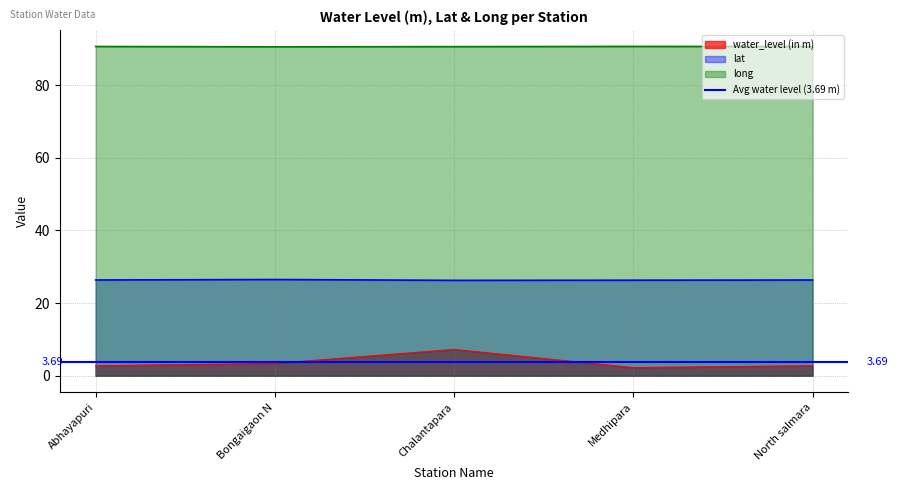

Which series has the largest range (max minus min)?

water_level (in m)